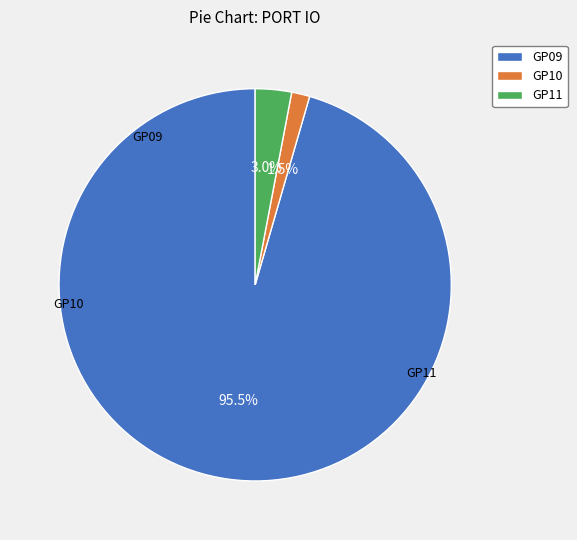

Which category has the smallest portion of the pie?

GP10